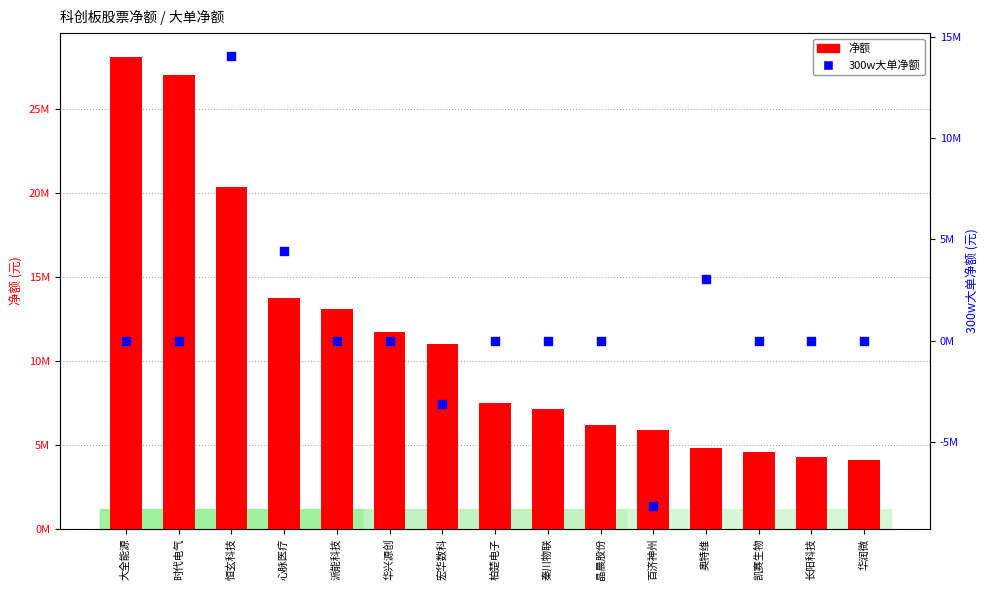

Which series has the largest total across all categories?

净额